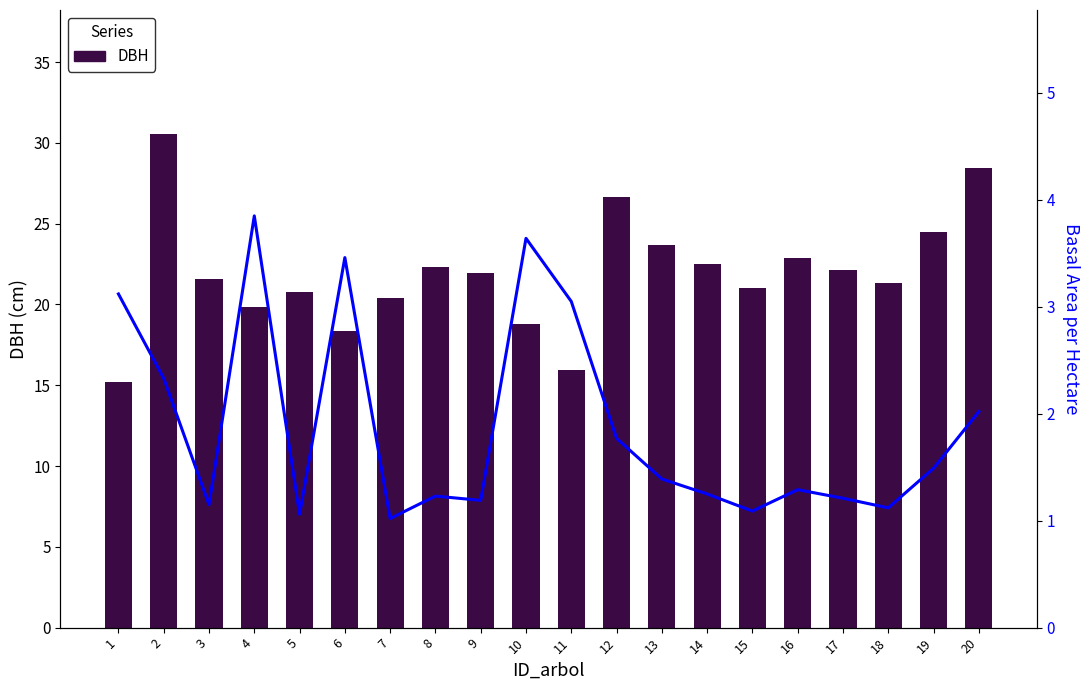

What is the maximum value shown in the chart?

30.6